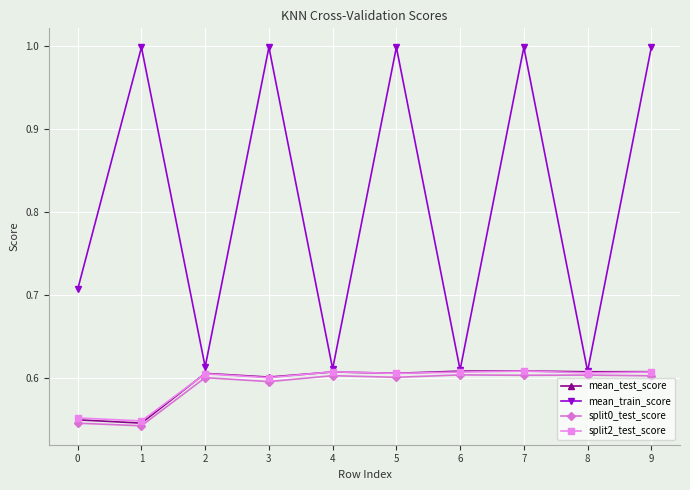

What are all the series names shown in the legend?

mean_test_score, mean_train_score, split0_test_score, split2_test_score